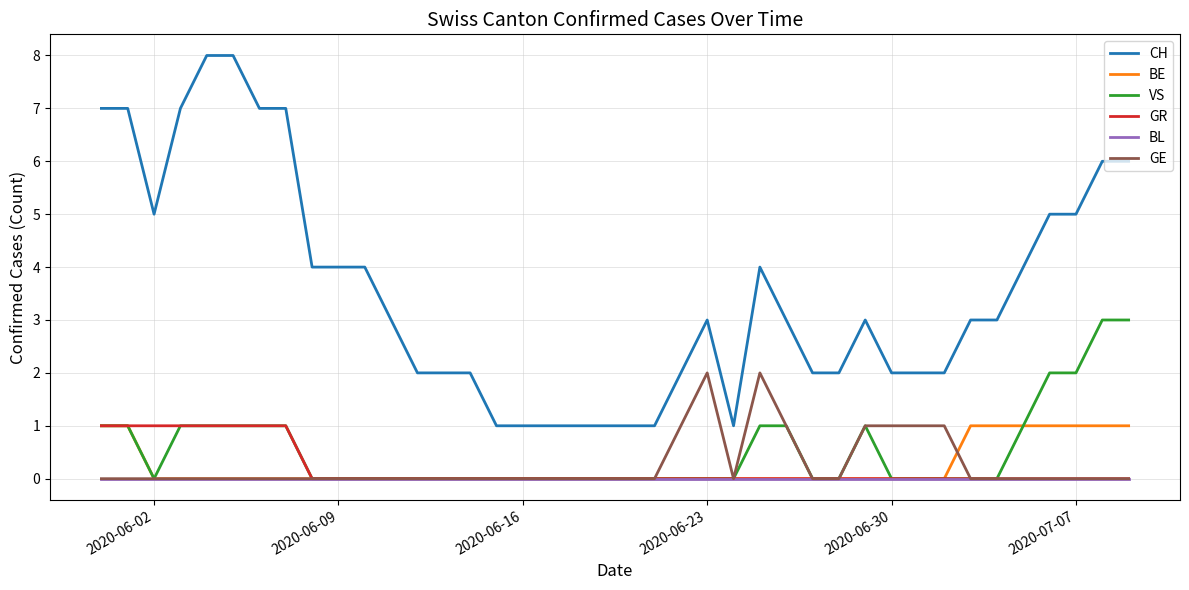

True or false: GE and CH cross at least once.

False